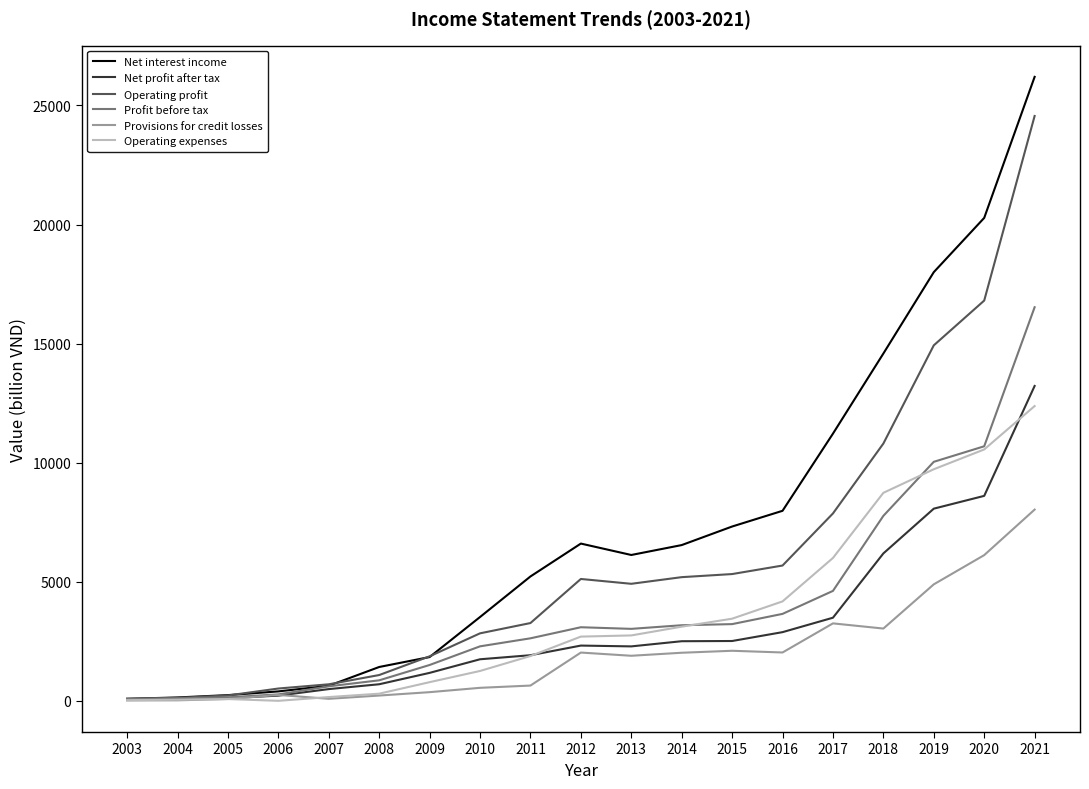

The Provisions for credit losses series shows 3639 at 2015. True or false?

False